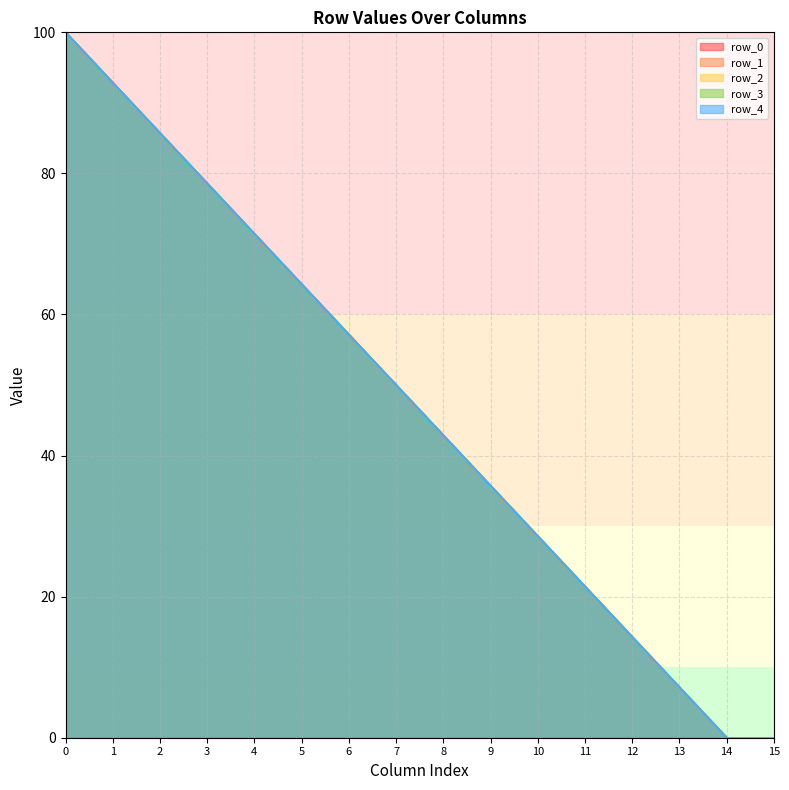

Rank the categories by row_3_line value from highest to lowest.

0, 1, 2, 3, 4, 5, 6, 7, 8, 9, 10, 11, 12, 13, 14, 15